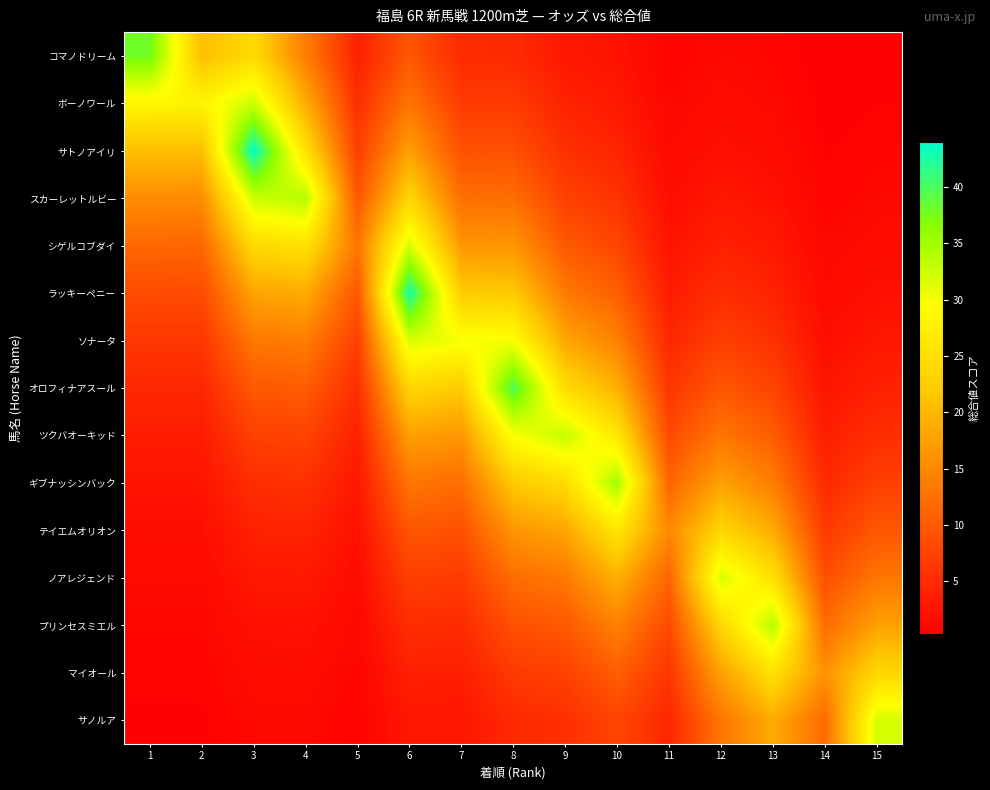

What is the maximum value shown in the chart?

44.0